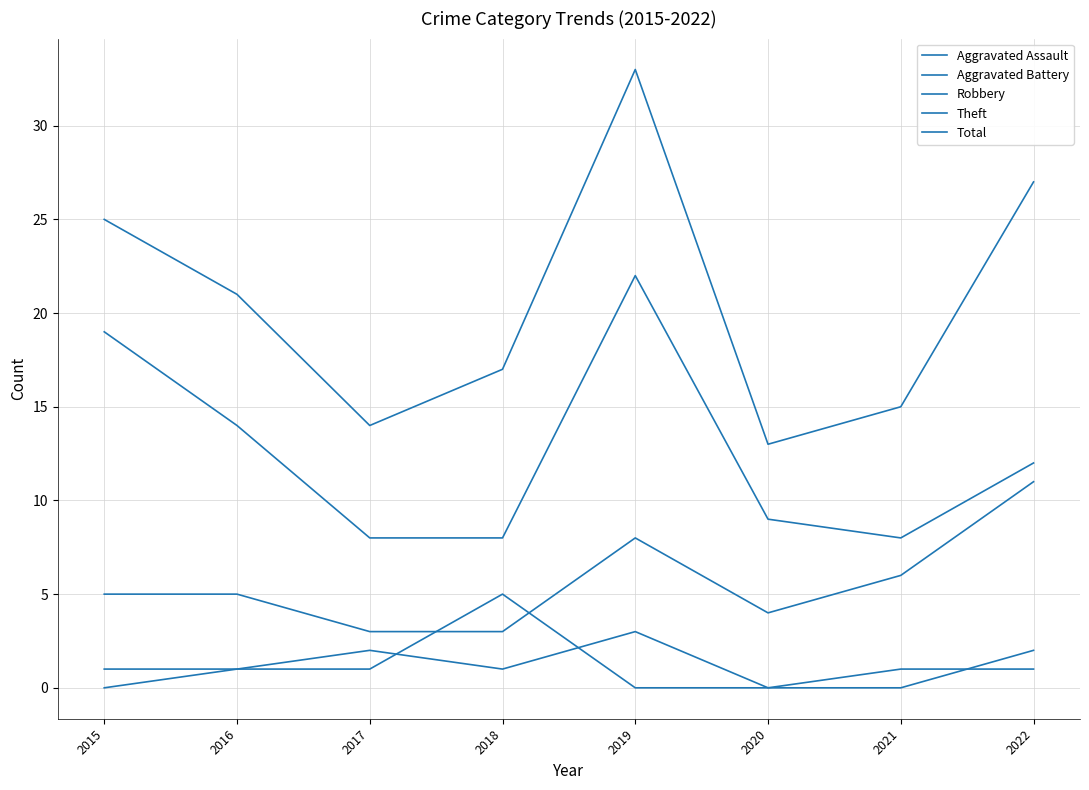

What is the difference between the Total values at 2021 and 2016?

6